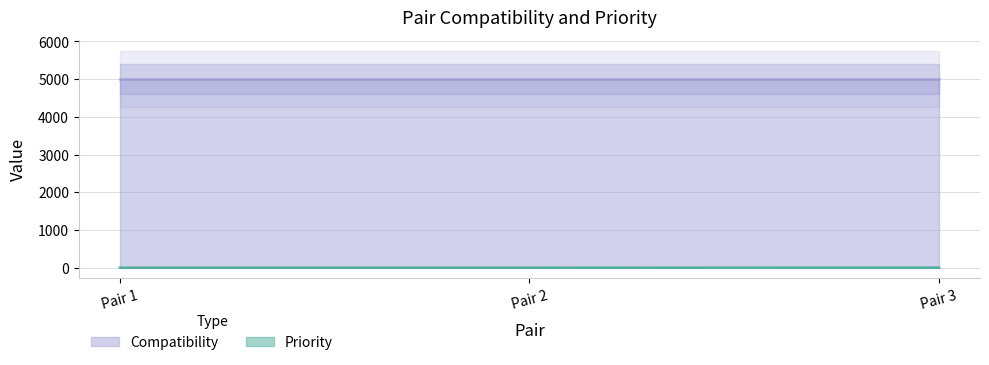

List the labels in order of value, smallest first.

Pair 1, Pair 2, Pair 3